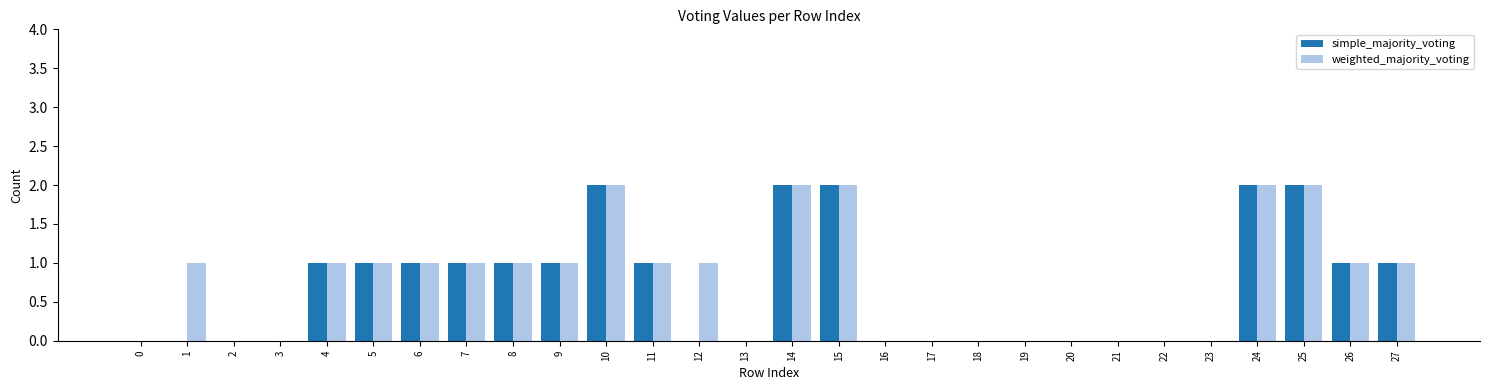

What is the total value across all series at 14?

4